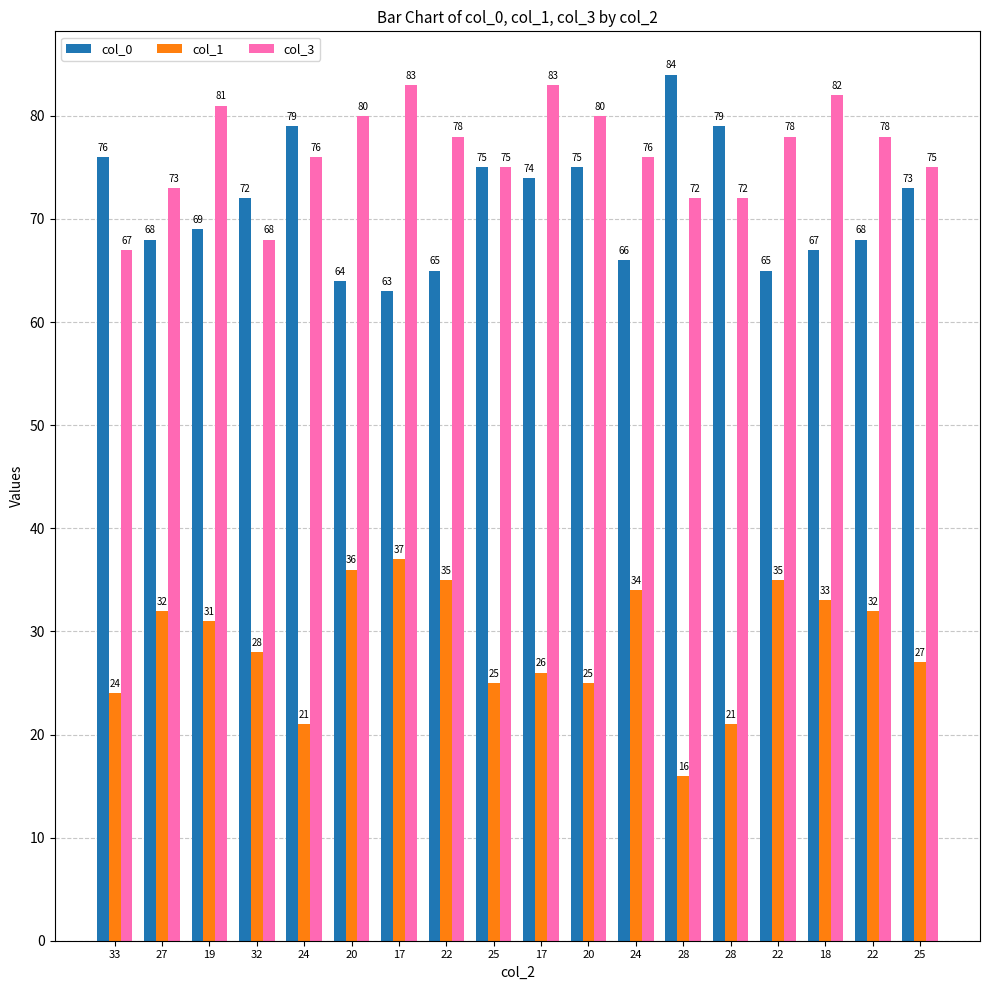

Rank the series by their maximum value, from highest to lowest.

col_0, col_3, col_1